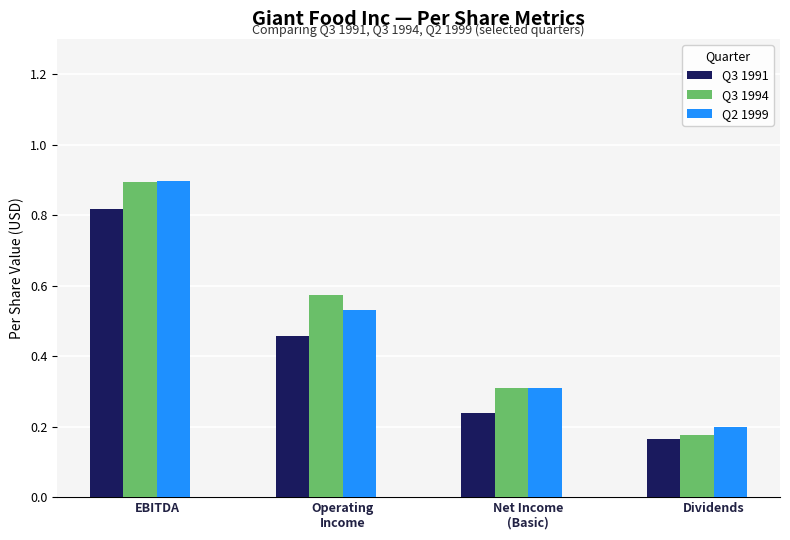

What is the spread (max minus min) of values at Operating
Income?

0.1